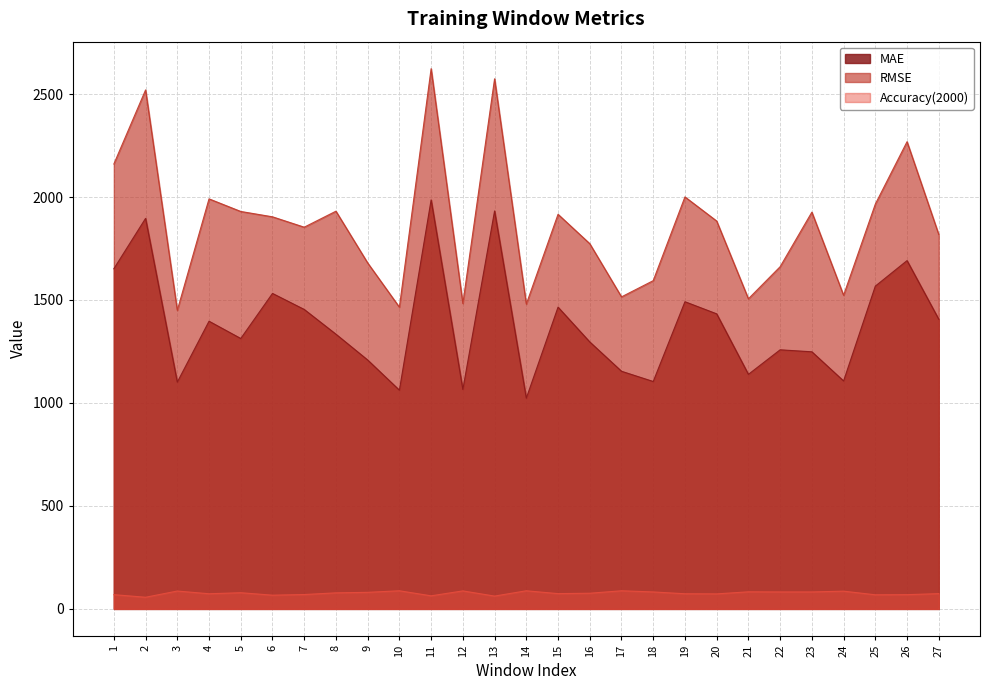

At which label does MAE first exceed 1333?

1